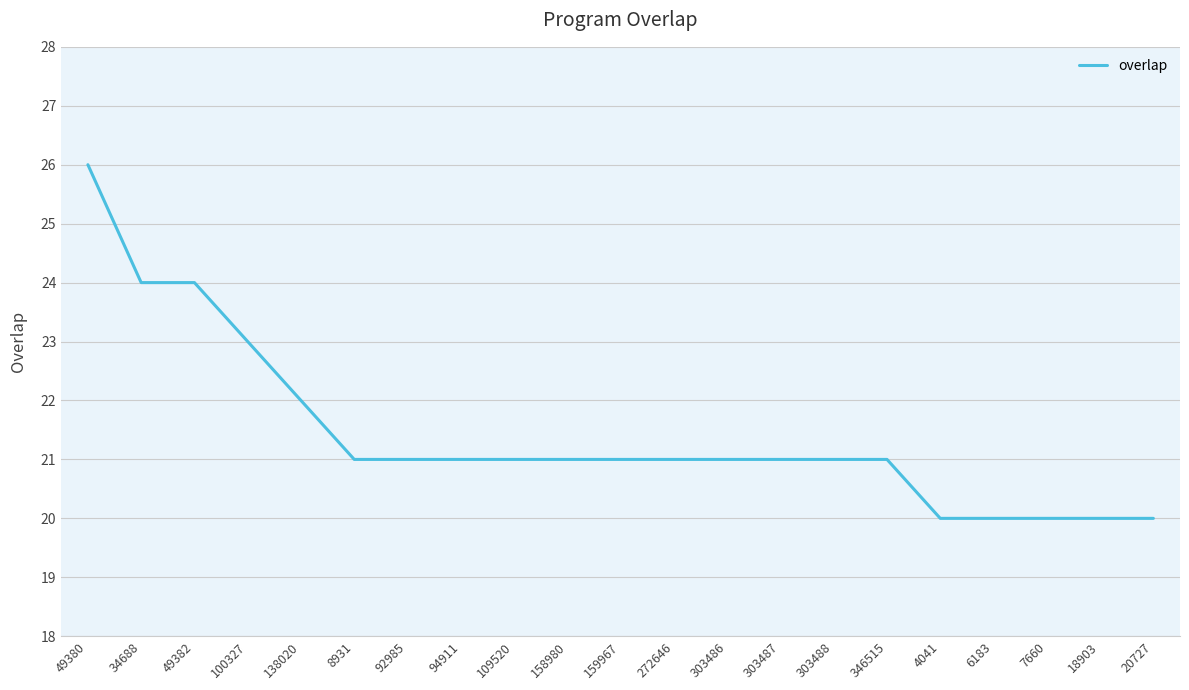

What position from the left is 303486?

13